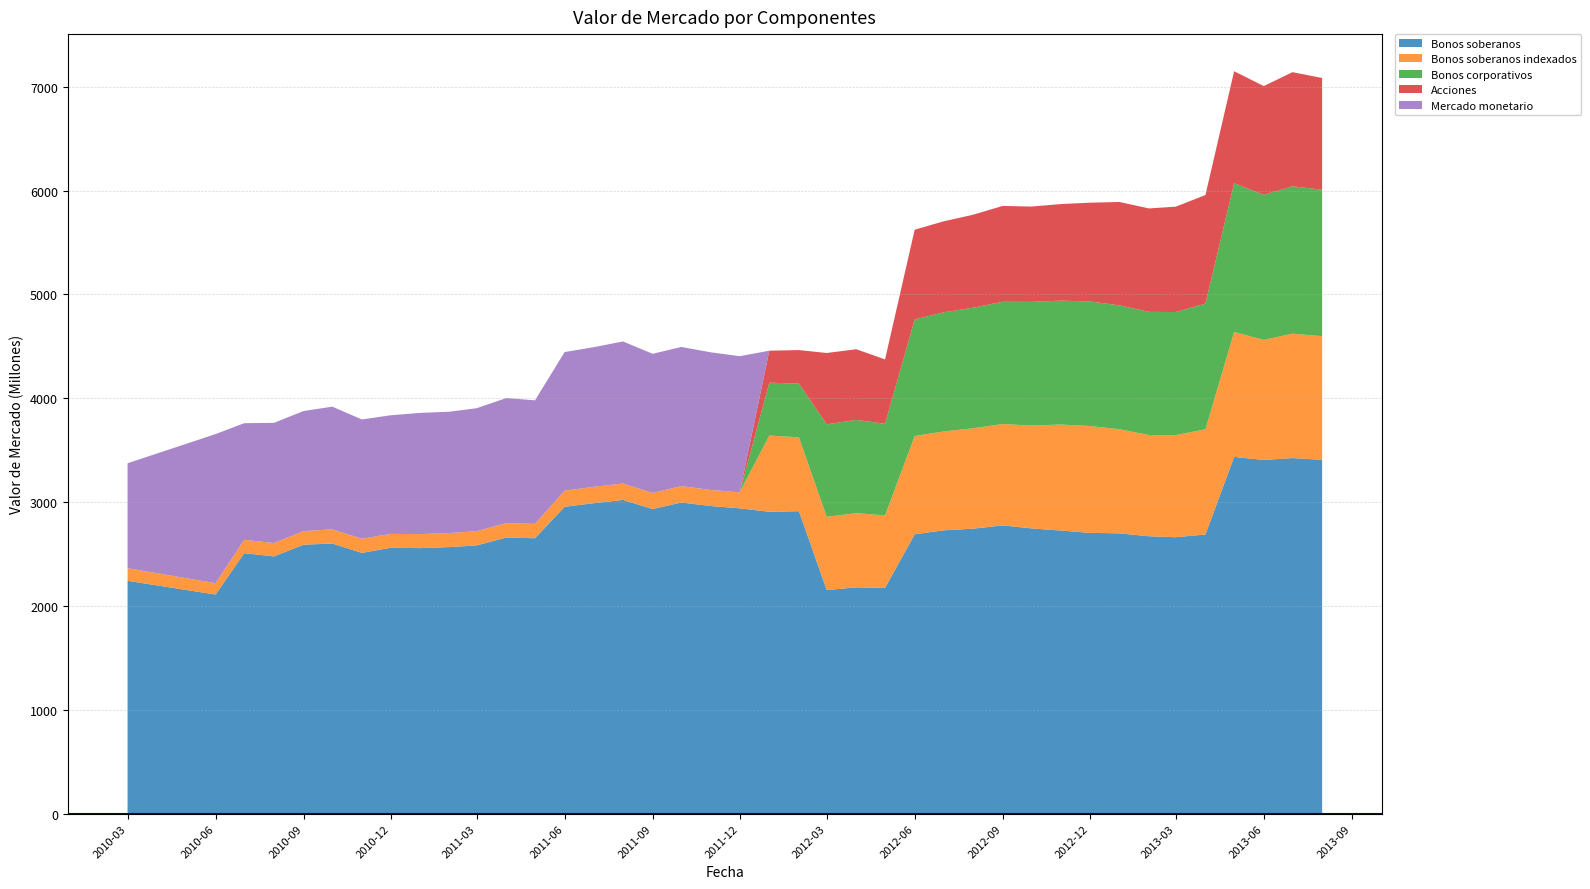

Reading left to right, extract all data points from this chart.

Bonos soberanos: 2010-03=2242	2010-06=2110	2010-07=2508	2010-08=2477	2010-09=2590	2010-10=2601	2010-11=2511	2010-12=2560	2011-01=2557	2011-02=2567	2011-03=2583	2011-04=2659	2011-05=2652	2011-06=2955	2011-07=2989	2011-08=3021	2011-09=2933	2011-10=2996	2011-11=2962	2011-12=2940	2012-01=2907	2012-02=2912	2012-03=2153	2012-04=2179	2012-05=2174	2012-06=2690	2012-07=2728	2012-08=2744	2012-09=2776	2012-10=2747	2012-11=2726	2012-12=2704	2013-01=2699	2013-02=2671	2013-03=2662	2013-04=2688	2013-05=3435	2013-06=3406	2013-07=3424	2013-08=3407
Bonos soberanos indexados: 2010-03=122	2010-06=109	2010-07=129	2010-08=129	2010-09=131	2010-10=137	2010-11=136	2010-12=134	2011-01=135	2011-02=136	2011-03=137	2011-04=139	2011-05=139	2011-06=155	2011-07=158	2011-08=158	2011-09=155	2011-10=158	2011-11=155	2011-12=154	2012-01=734	2012-02=712	2012-03=705	2012-04=715	2012-05=698	2012-06=946	2012-07=952	2012-08=967	2012-09=976	2012-10=990	2012-11=1021	2012-12=1029	2013-01=1003	2013-02=975	2013-03=984	2013-04=1013	2013-05=1203	2013-06=1156	2013-07=1198	2013-08=1191
Bonos corporativos: 2010-03=0	2010-06=0	2010-07=0	2010-08=0	2010-09=0	2010-10=0	2010-11=0	2010-12=0	2011-01=0	2011-02=0	2011-03=0	2011-04=0	2011-05=0	2011-06=0	2011-07=0	2011-08=0	2011-09=0	2011-10=0	2011-11=0	2011-12=0	2012-01=509	2012-02=517	2012-03=891	2012-04=898	2012-05=882	2012-06=1123	2012-07=1147	2012-08=1161	2012-09=1177	2012-10=1191	2012-11=1193	2012-12=1199	2013-01=1193	2013-02=1186	2013-03=1184	2013-04=1211	2013-05=1433	2013-06=1397	2013-07=1419	2013-08=1410
Acciones: 2010-03=0	2010-06=0	2010-07=0	2010-08=0	2010-09=0	2010-10=0	2010-11=0	2010-12=0	2011-01=0	2011-02=0	2011-03=0	2011-04=0	2011-05=0	2011-06=0	2011-07=0	2011-08=0	2011-09=0	2011-10=0	2011-11=0	2011-12=0	2012-01=308	2012-02=323	2012-03=687	2012-04=680	2012-05=620	2012-06=864	2012-07=876	2012-08=895	2012-09=923	2012-10=918	2012-11=930	2012-12=951	2013-01=995	2013-02=996	2013-03=1015	2013-04=1045	2013-05=1078	2013-06=1047	2013-07=1099	2013-08=1076
Mercado monetario: 2010-03=1010	2010-06=1436	2010-07=1123	2010-08=1157	2010-09=1156	2010-10=1181	2010-11=1149	2010-12=1142	2011-01=1167	2011-02=1168	2011-03=1184	2011-04=1204	2011-05=1189	2011-06=1335	2011-07=1344	2011-08=1368	2011-09=1340	2011-10=1340	2011-11=1325	2011-12=1311	2012-01=0	2012-02=0	2012-03=0	2012-04=0	2012-05=0	2012-06=0	2012-07=0	2012-08=0	2012-09=0	2012-10=0	2012-11=0	2012-12=0	2013-01=0	2013-02=0	2013-03=0	2013-04=0	2013-05=0	2013-06=0	2013-07=0	2013-08=0